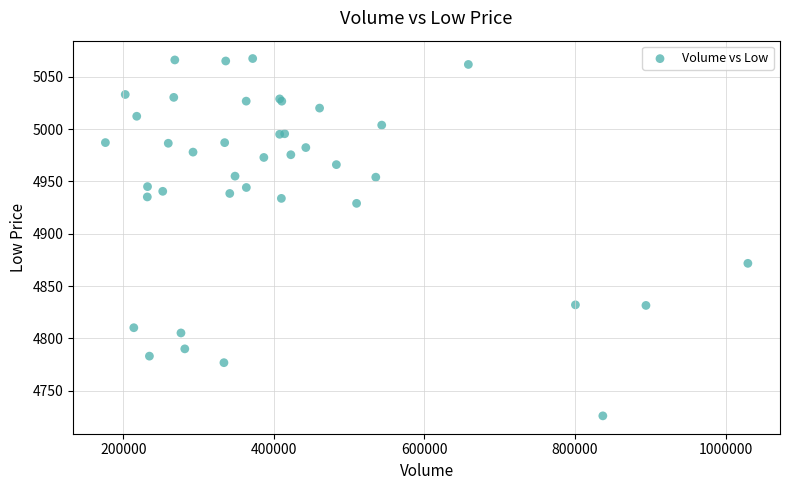

What Y value in the scatter plot is closest to 4896?

4871.7